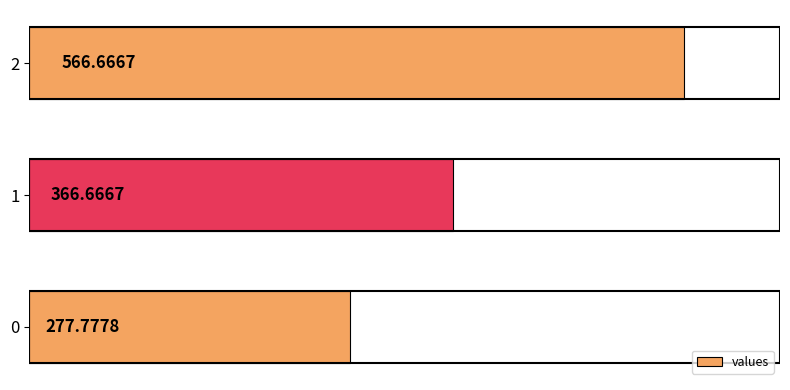

What is the change in value from 0 to 1?

+88.9